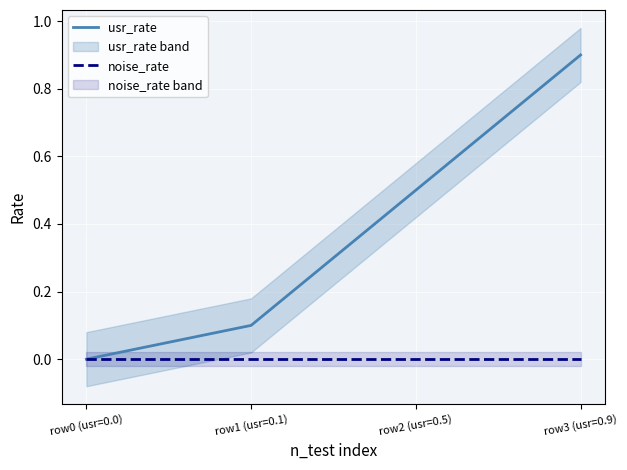

What is the label of the 2nd point from the left?

row1 (usr=0.1)